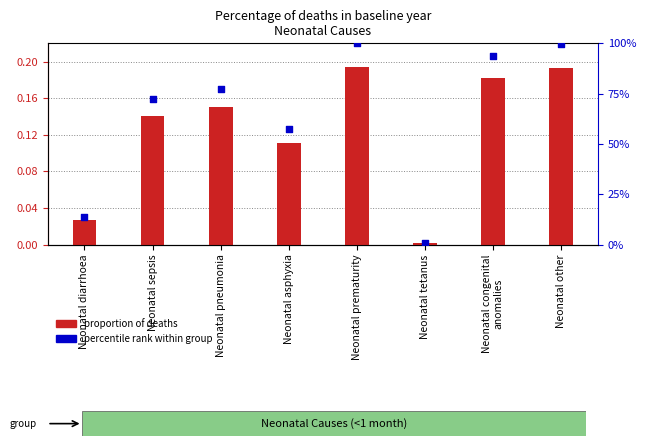

At how many categories does at least one series exceed 0?

8